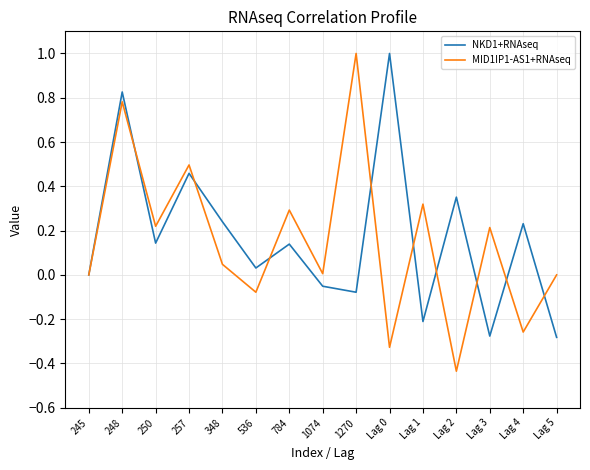

The MID1IP1-AS1+RNAseq series shows 0.5 at Lag 1. True or false?

False